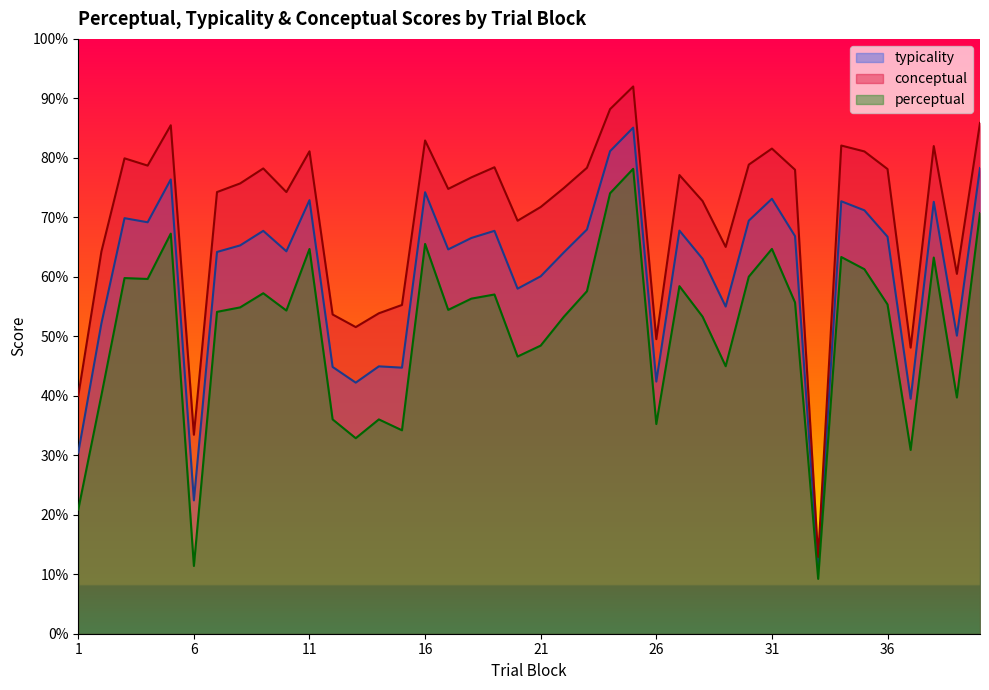

What is the smallest value displayed?

9.2